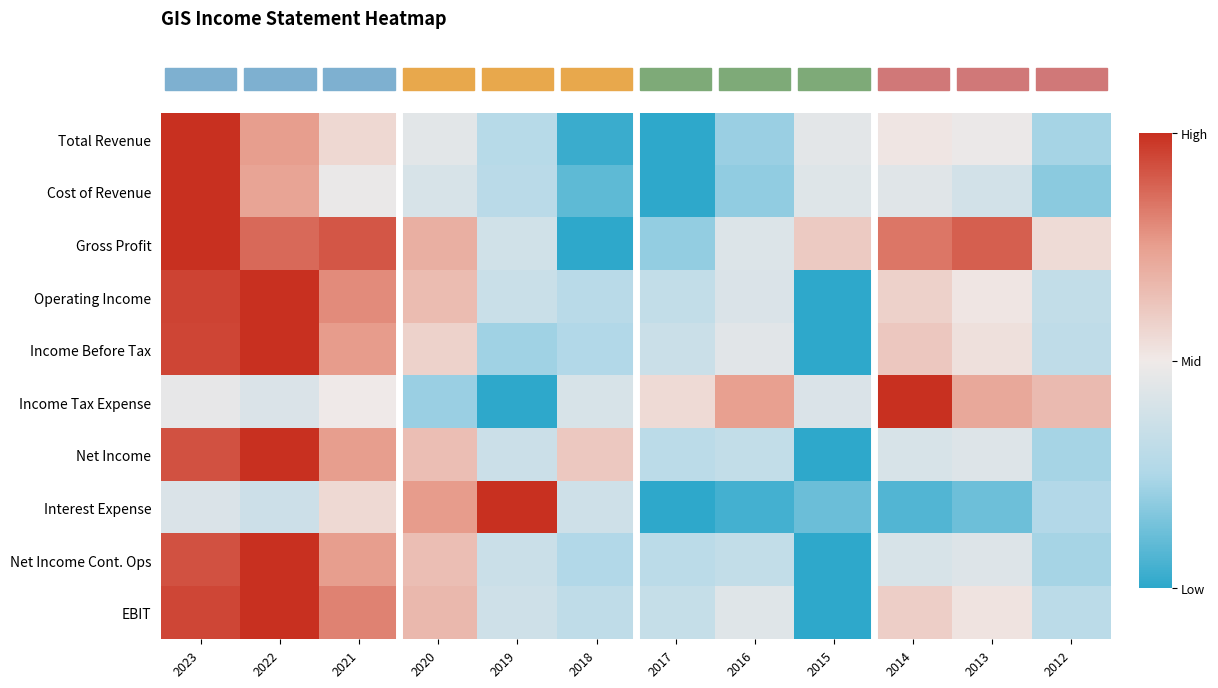

What is the greatest value displayed?

1.0